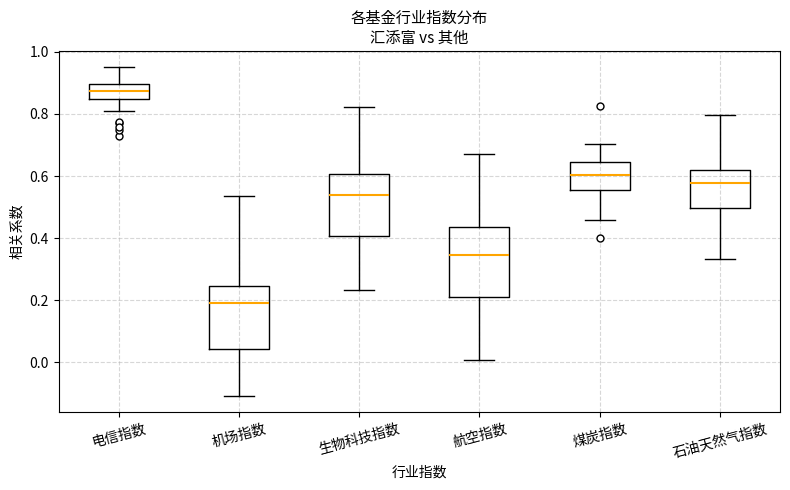

Where does the upper whisker of the box for 生物科技指数 end on the y-axis? The values are not printed on the chart, so give them approximately, as read against the axis.

0.82